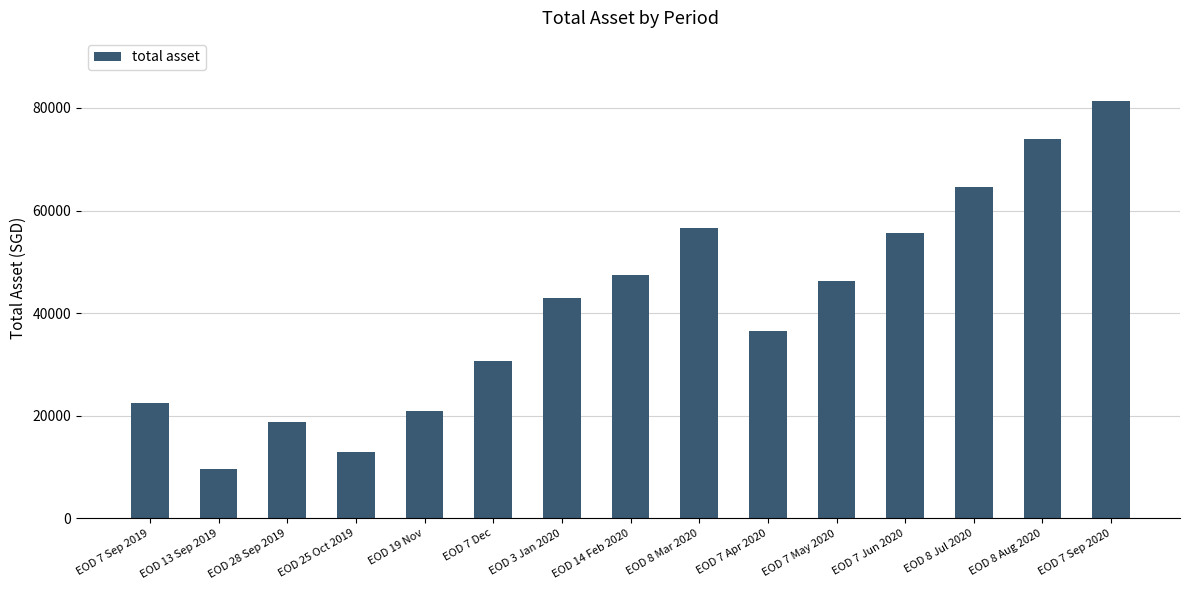

What is the average value?

41403.0